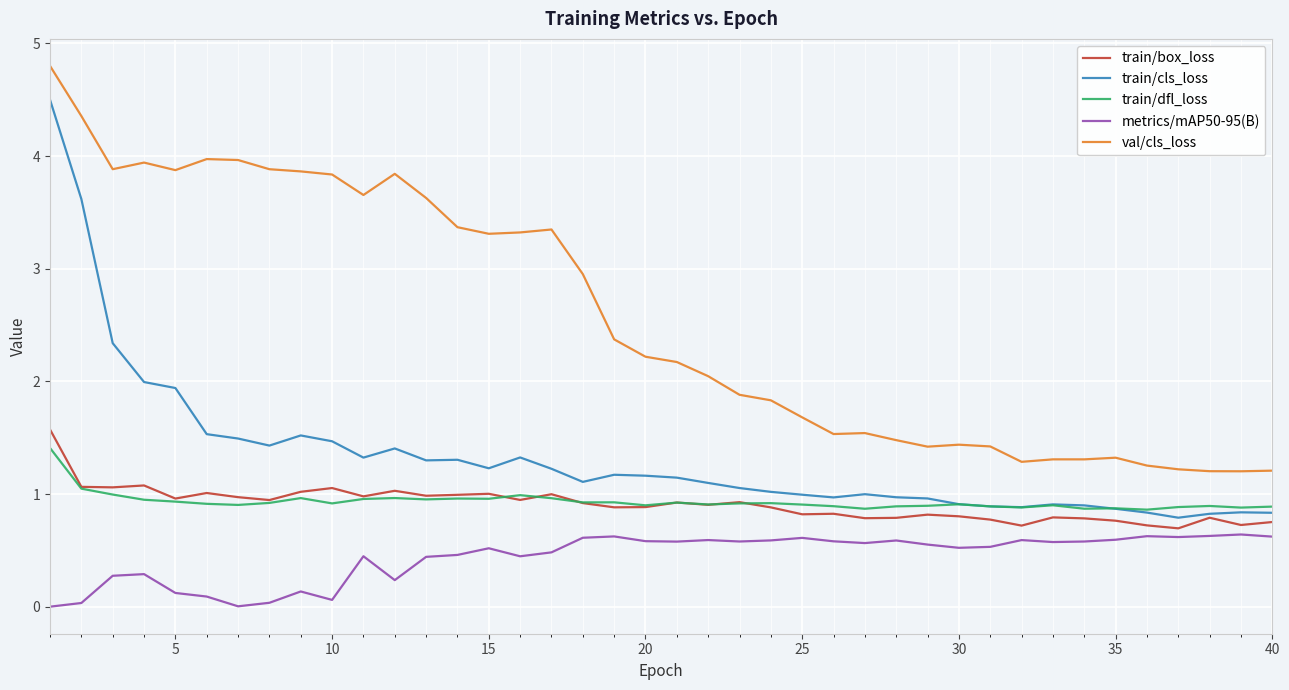

True or false: train/cls_loss and metrics/mAP50-95(B) cross at least once.

False